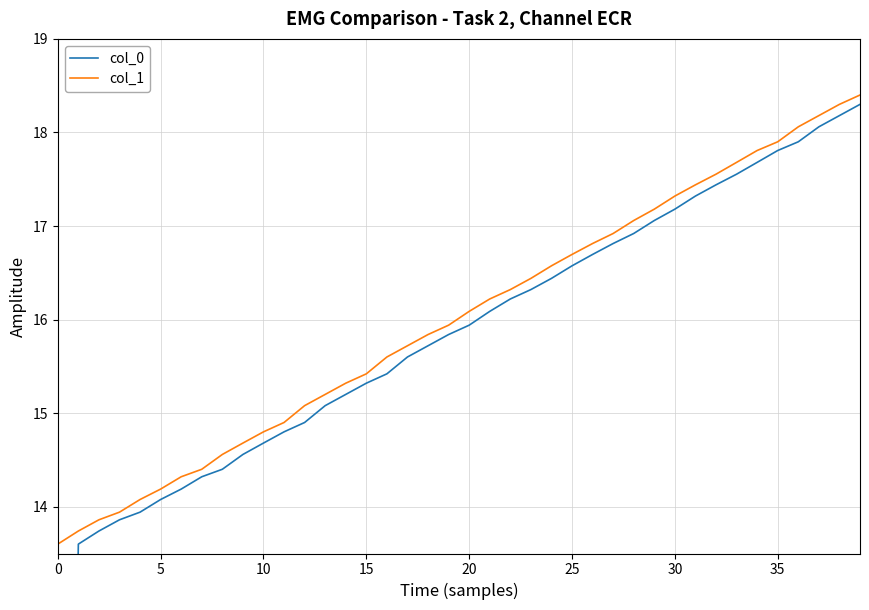

Is the value of col_1 at 39 greater than the value of col_0 at 34?

Yes